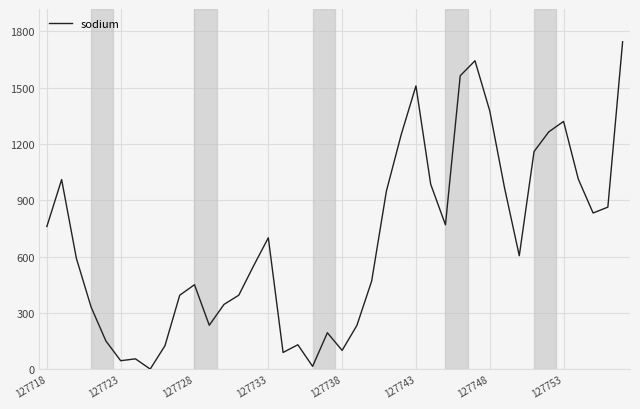

Does the chart have visible grid lines?

Yes